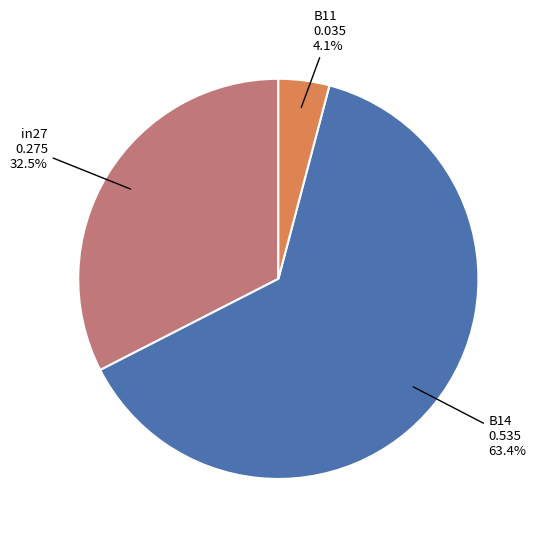

Count the number of slices in the pie.

3